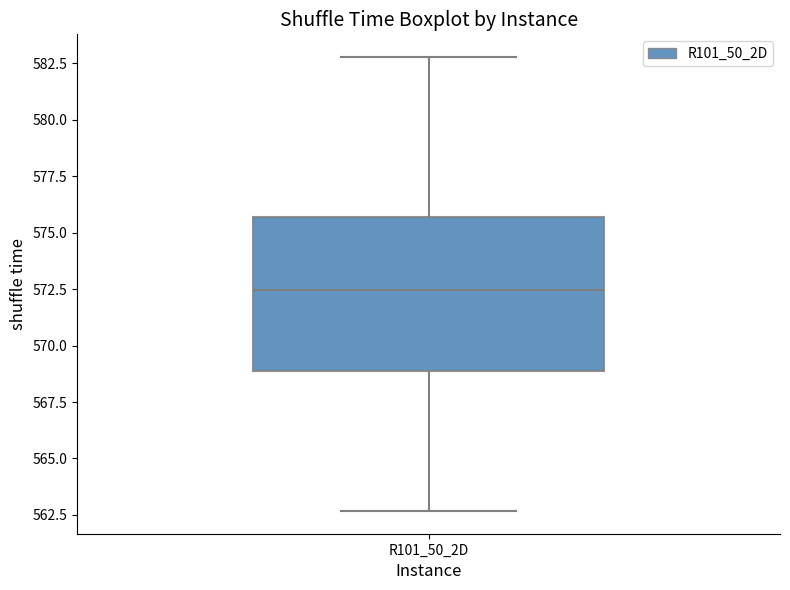

Read this box plot against the y-axis: the position of the median line, the range covered by the box, and the ends of both whiskers. The values are not printed on the chart, so give them approximately, as read against the axis.

median 572.5, box 569.0 to 575.5, whiskers 562.5 to 583.0